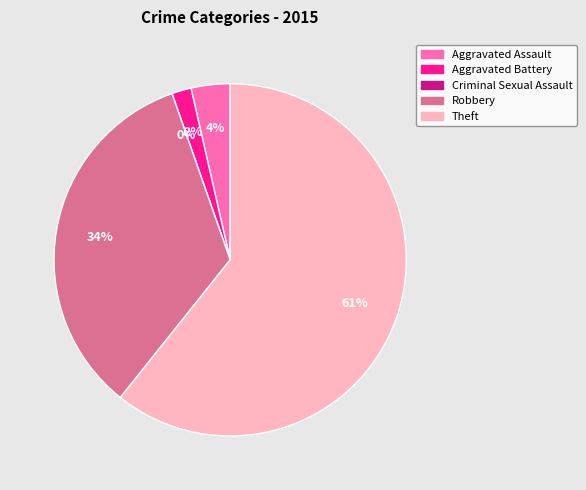

True or false: Aggravated Battery accounts for 9% of the total.

False